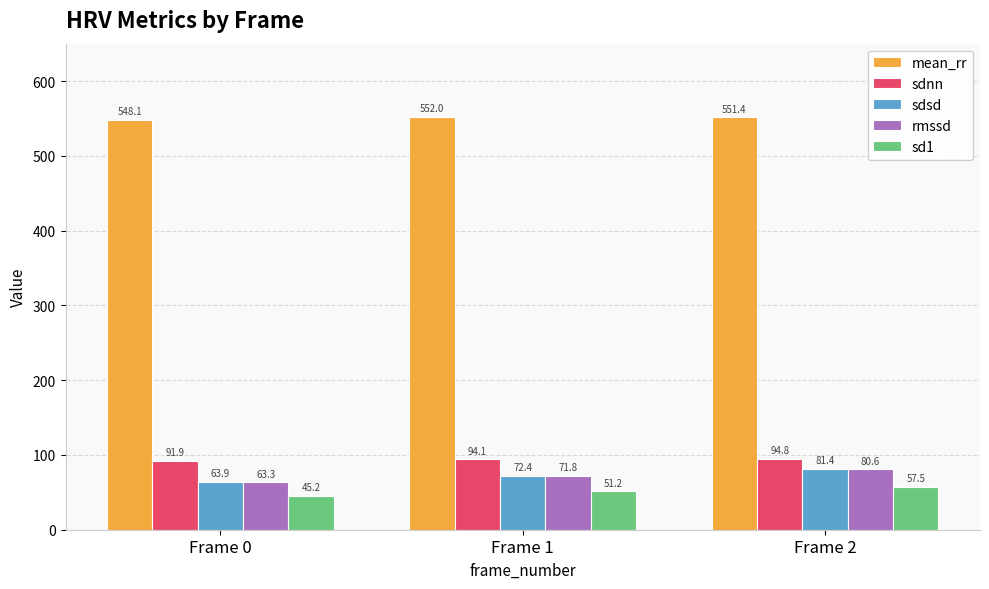

What is the value of the sd1 bar at the 2nd from the left?

51.2